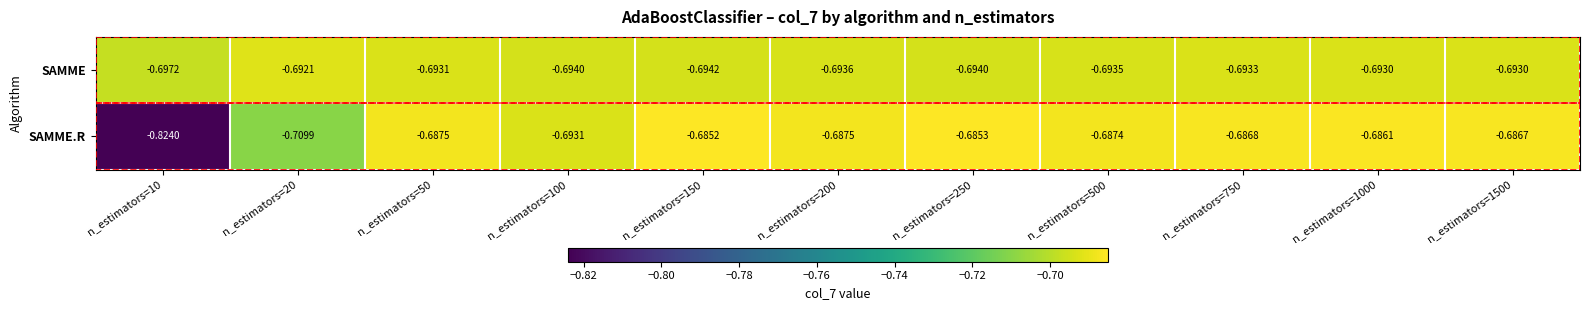

List the series in order of their overall mean, highest first.

SAMME, SAMME.R